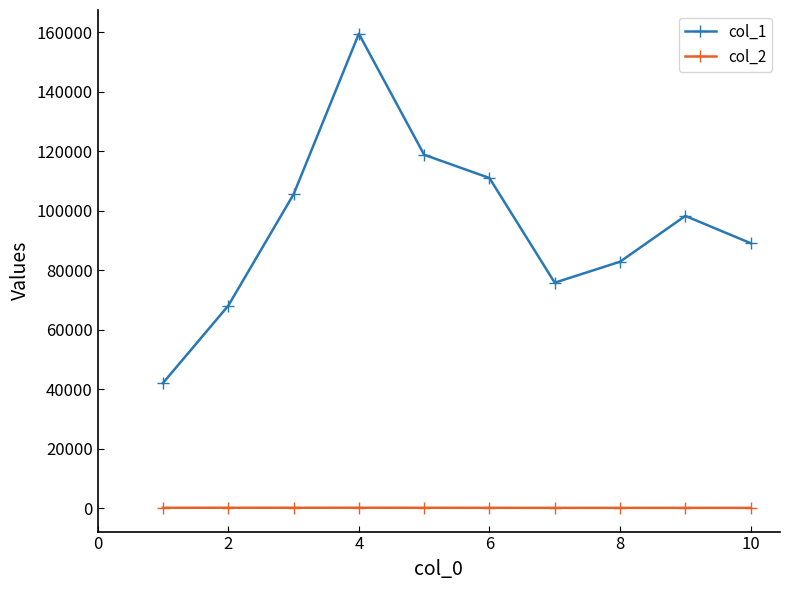

What is the value of the col_2 point at the 8th from the left?

71.0